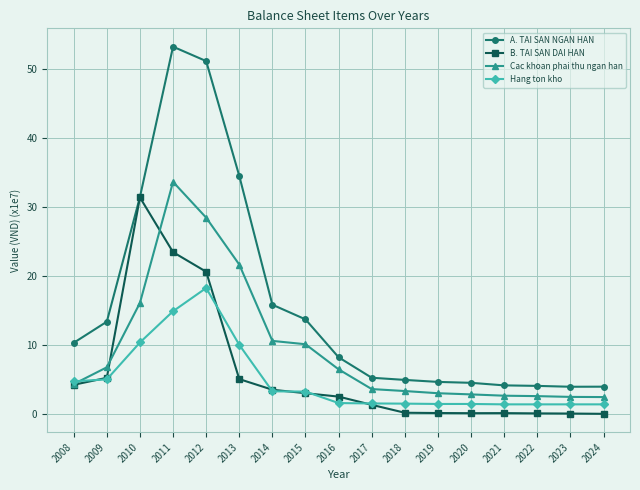

What is the difference between the maximum and minimum values in the A. TAI SAN NGAN HAN series?

49.2